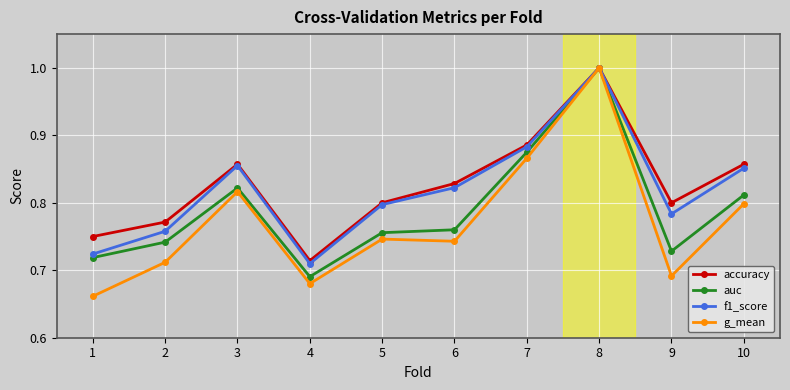

Which series changed the most between 6 and 7?

g_mean